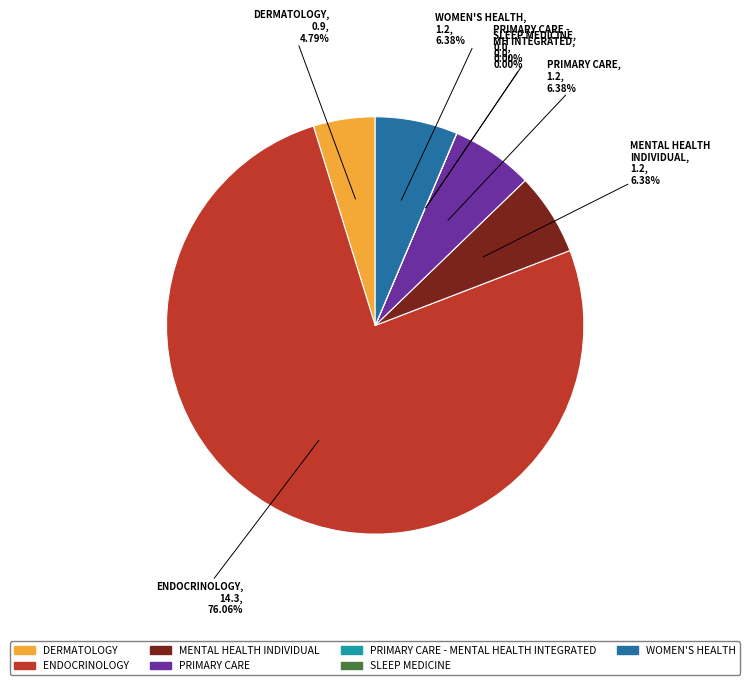

Is there a majority slice in this chart?

Yes